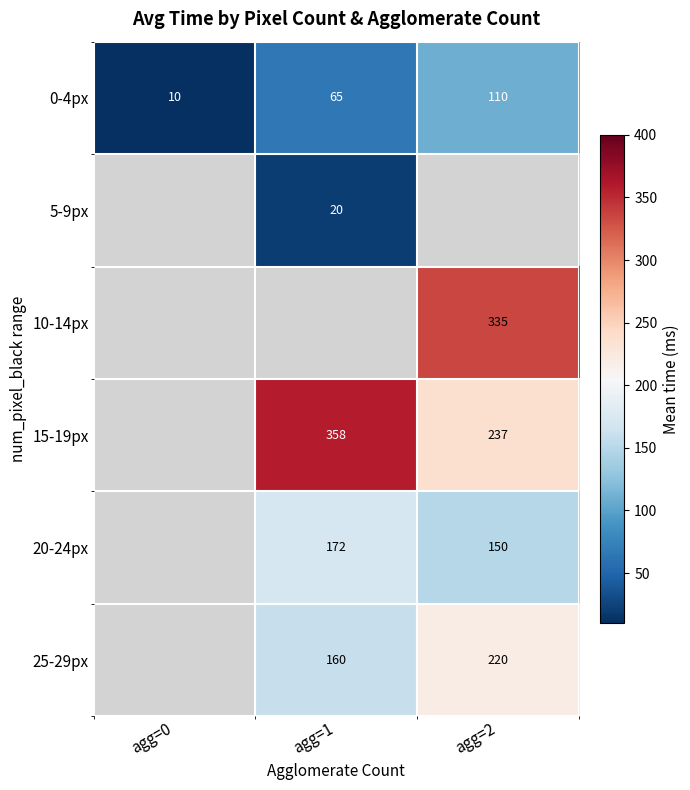

Which label corresponds to the smallest value in the chart?

agg=0